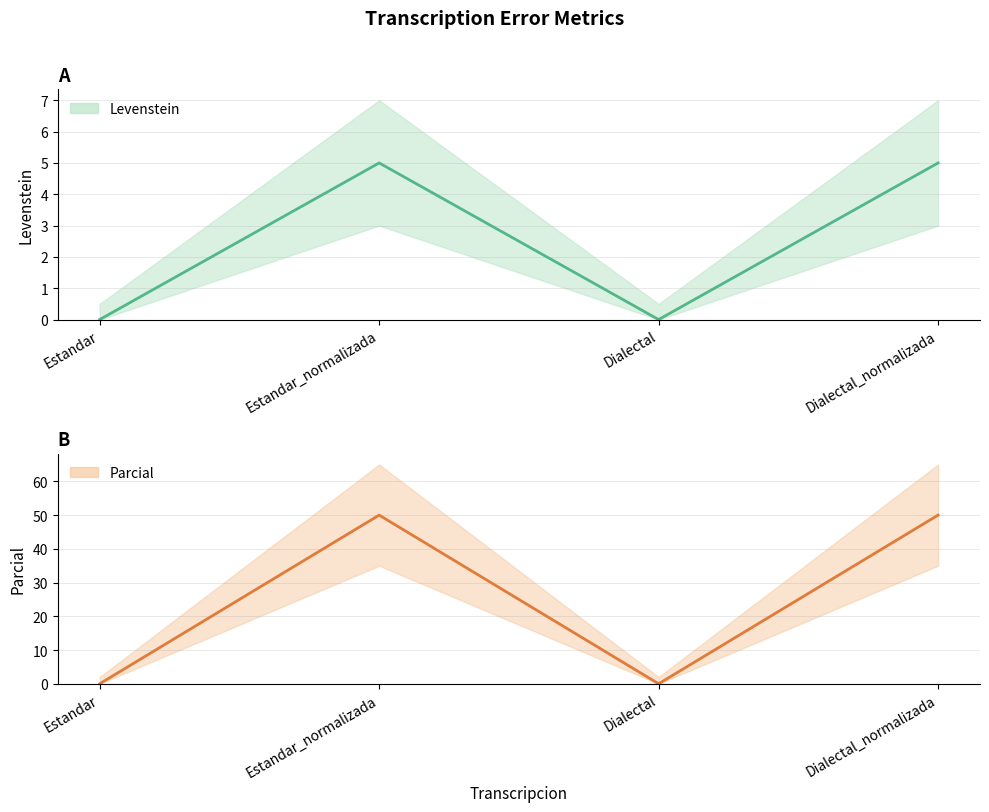

How many interior local peaks does the Parcial series have?

1